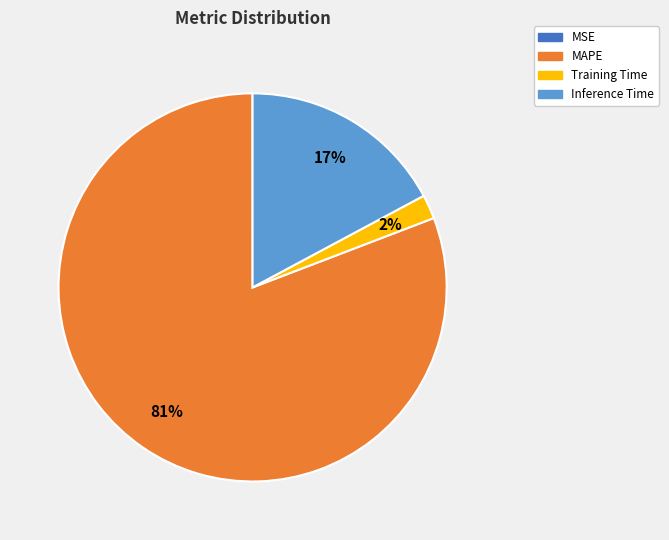

To the nearest percent, what is the difference between the largest and smallest slice percentages?

81%